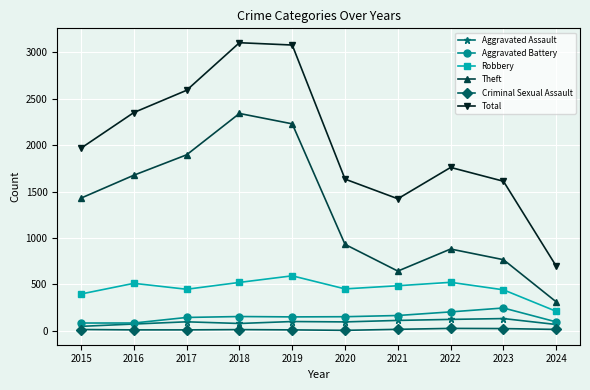

How many lines are shown in the chart?

6